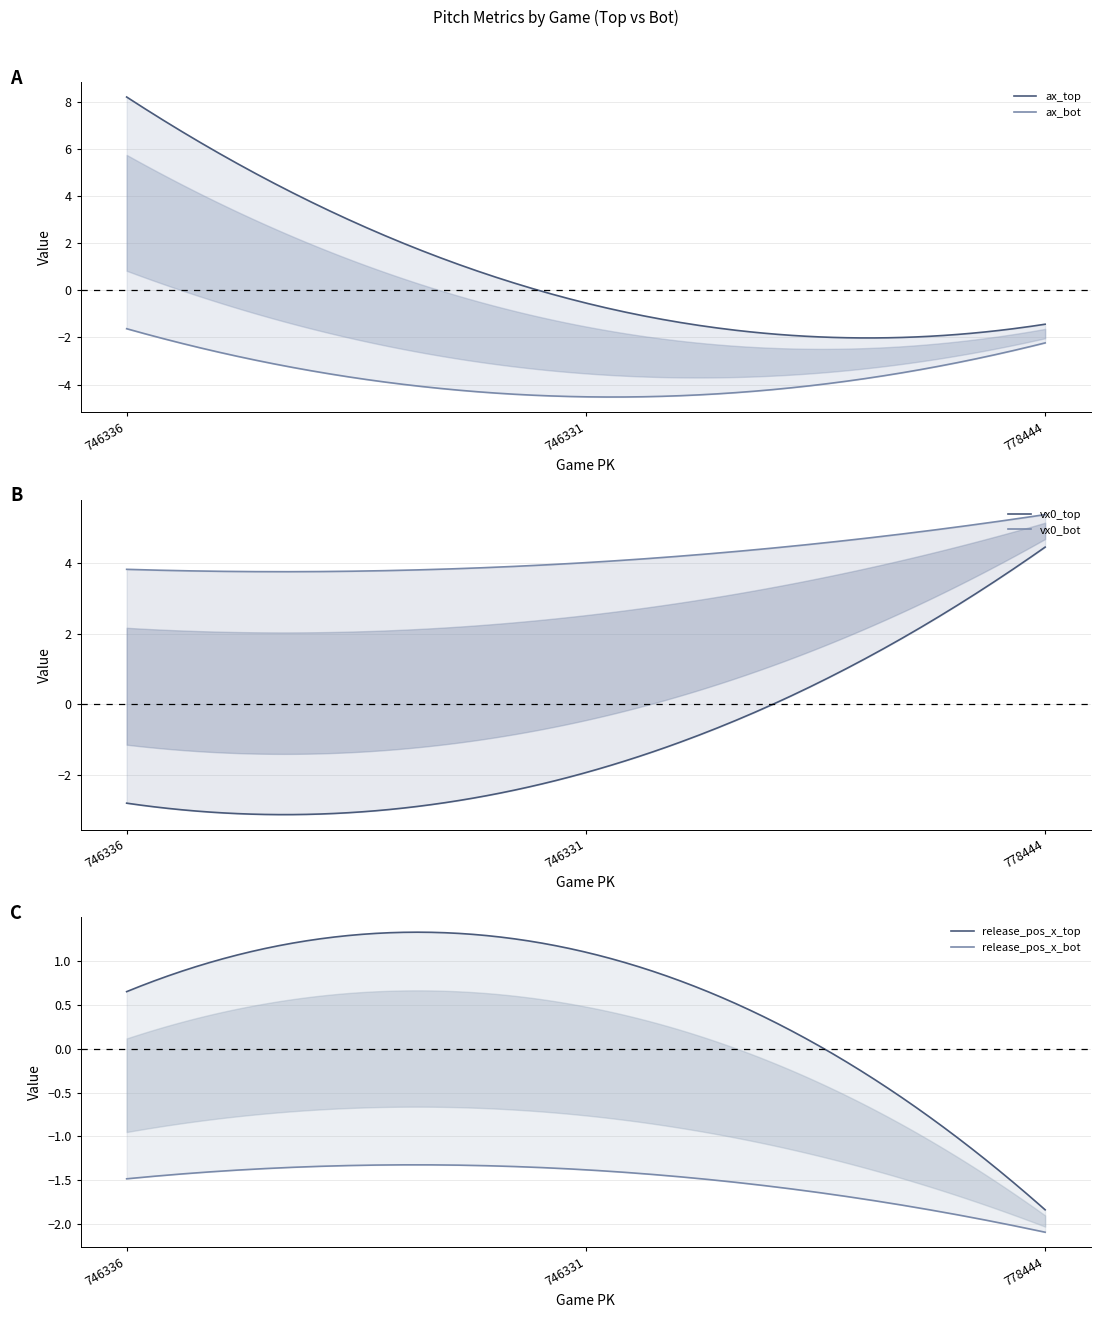

At 746336, list the series in order from smallest to largest.

vx0_top, ax_bot, release_pos_x_bot, release_pos_x_top, vx0_bot, ax_top